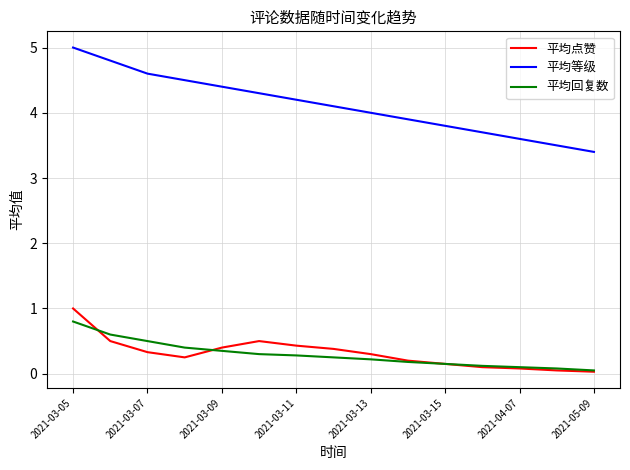

Does the chart display data point markers on the line(s)?

No